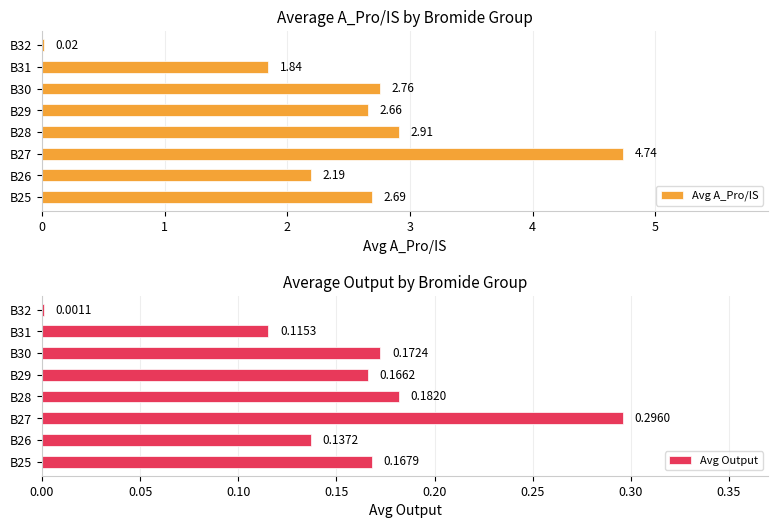

What is the sum of the Avg A_Pro/IS values at B26 and B30?

5.0